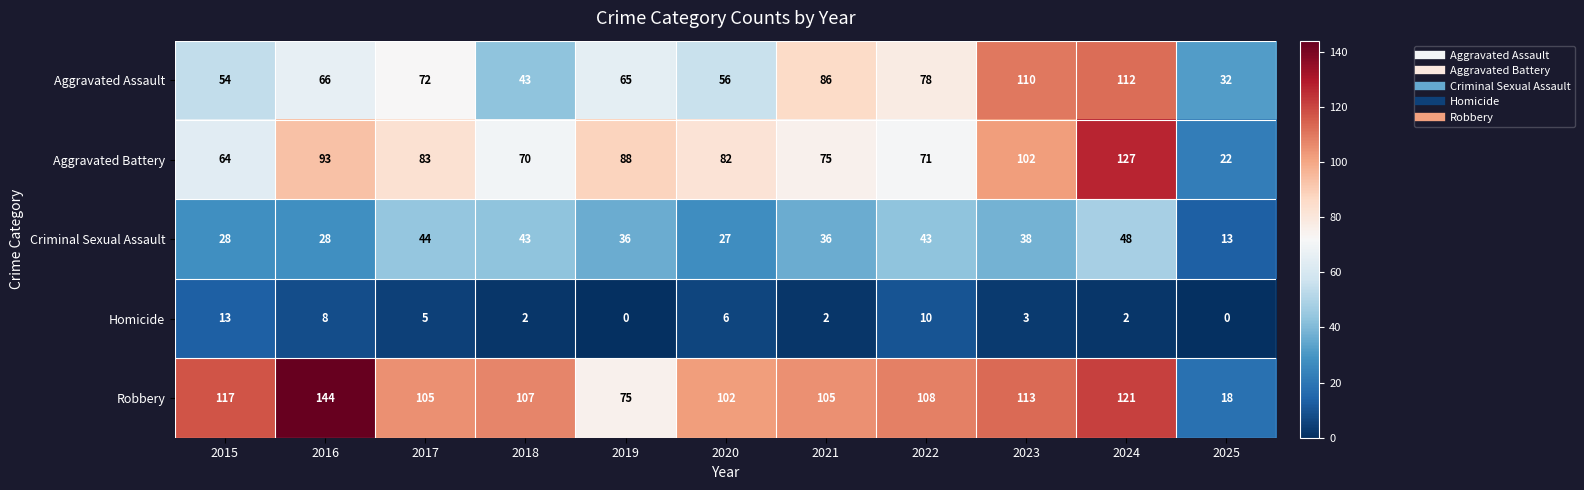

Count the number of data series in this chart.

5